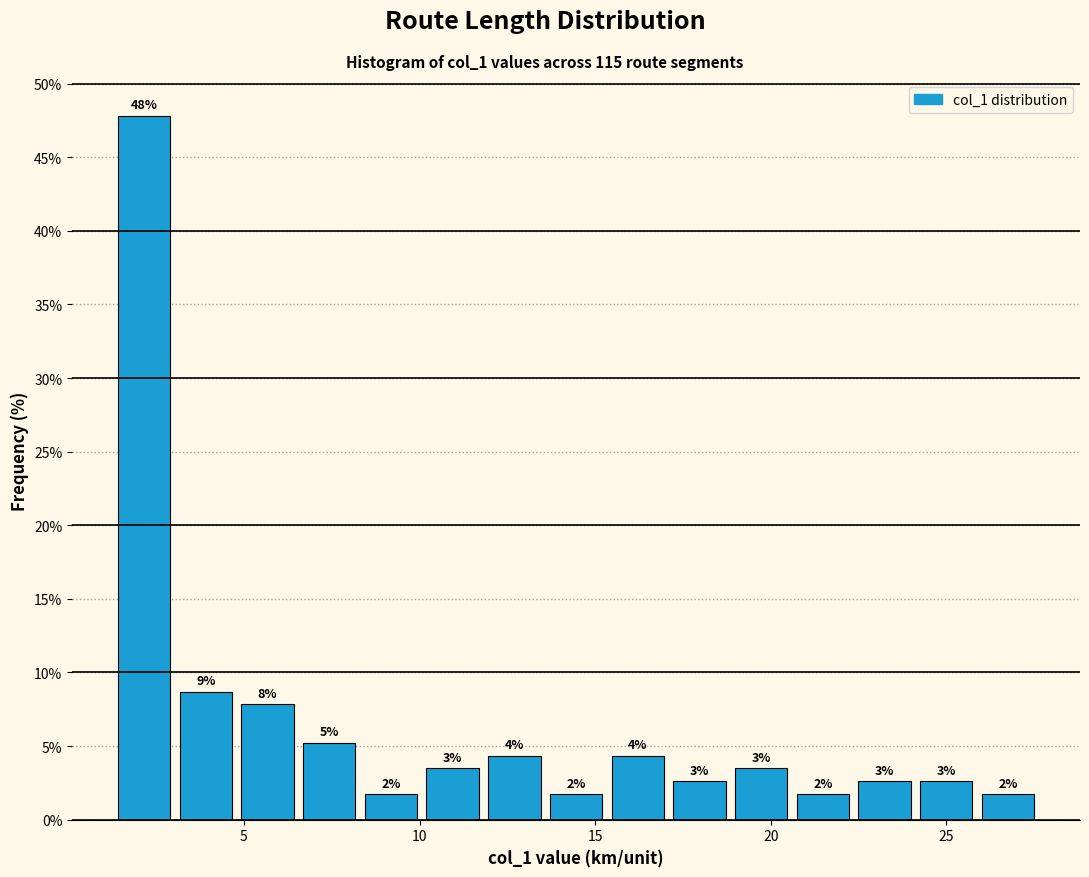

Read against the x-axis, roughly where is the centre of the tallest bar?

2.0